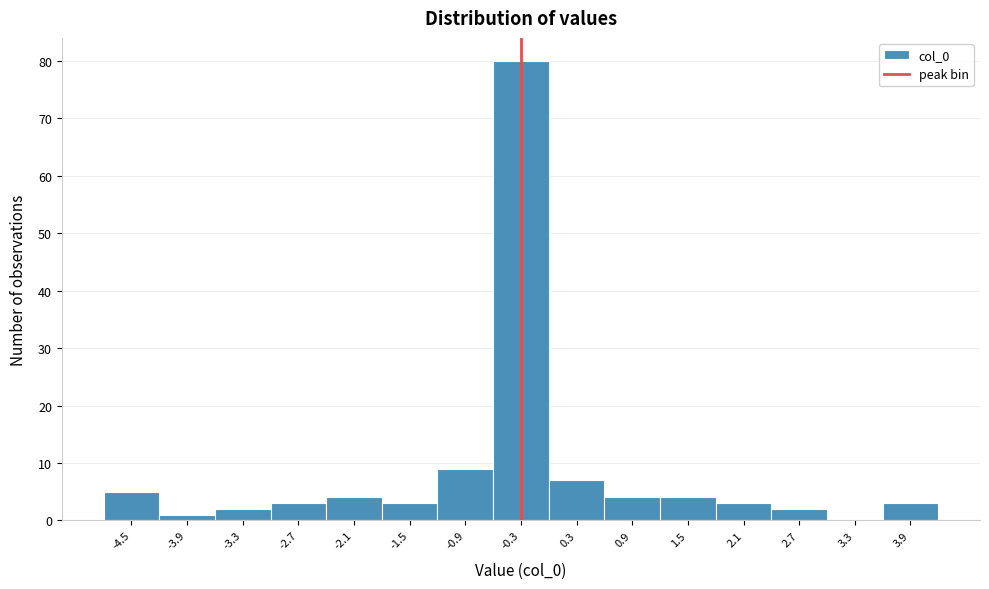

Reading left to right, transcribe all the data shown in this chart.

-4.5=5	-3.9=1	-3.3=2	-2.7=3	-2.1=4	-1.5=3	-0.9=9	-0.3=80	0.3=7	0.9=4	1.5=4	2.1=3	2.7=2	3.3=0	3.9=3